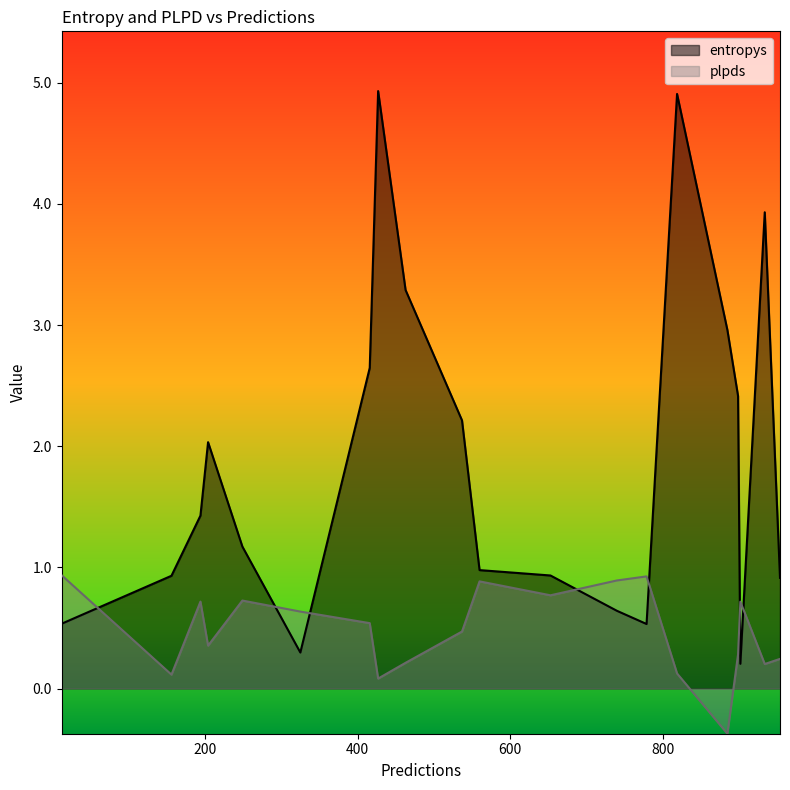

At 934, list the series in order from smallest to largest.

plpds, entropys